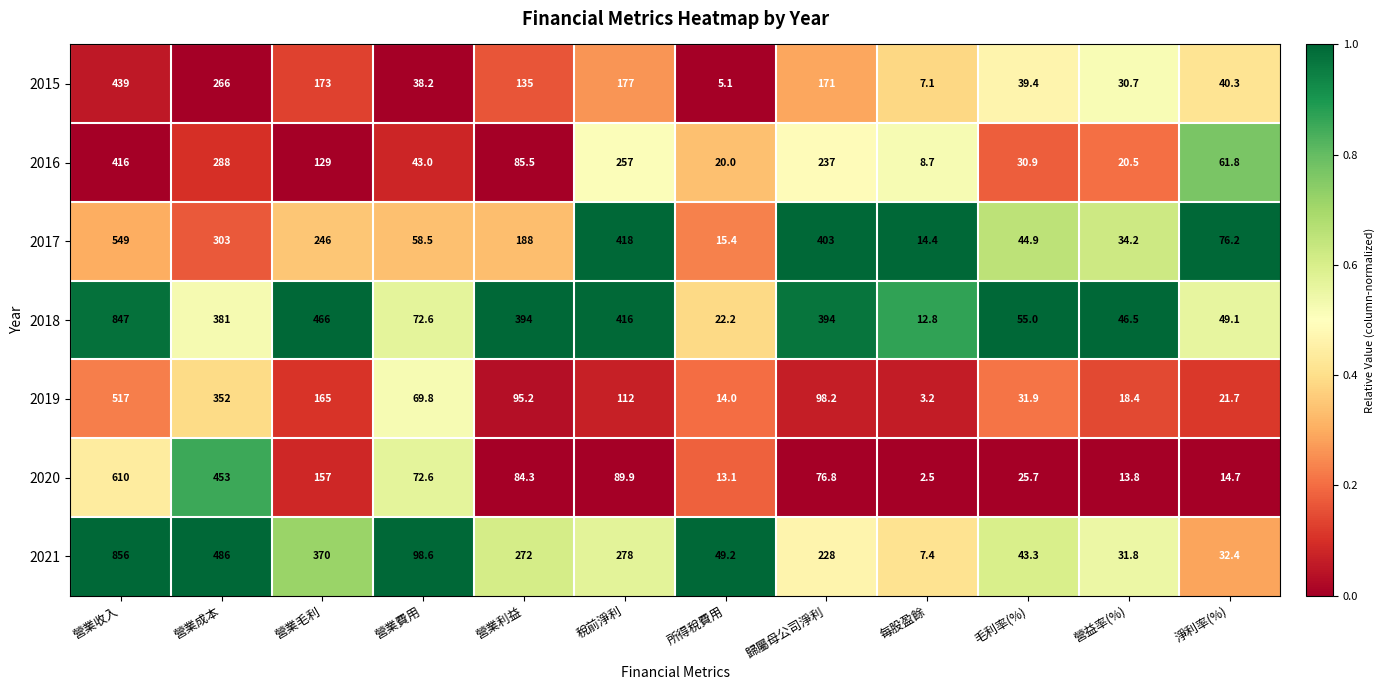

Which series changed the most between 毛利率(%) and 營益率(%)?

2019